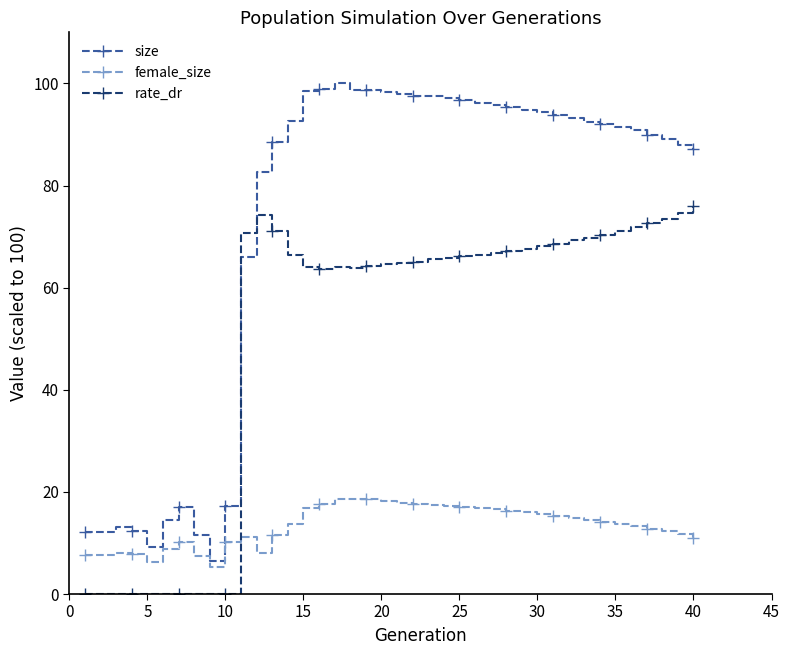

Which series has the largest total across all categories?

size